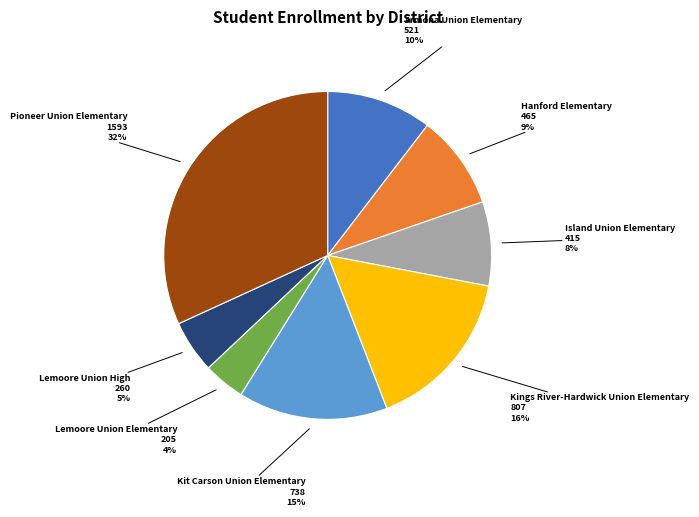

Do Kings River-Hardwick Union Elementary and Lemoore Union Elementary together represent more than half of the pie?

No